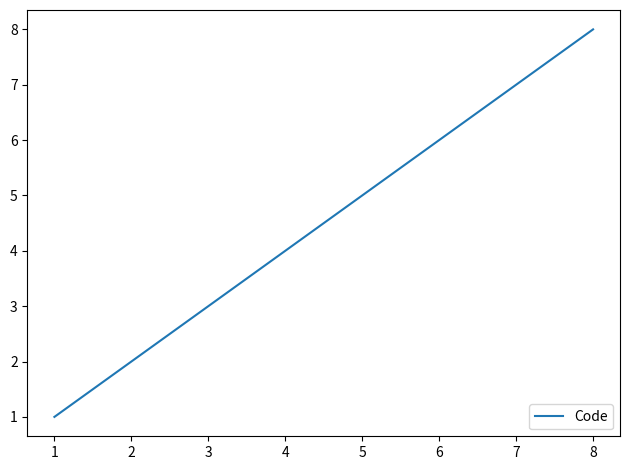

Reading right to left, transcribe all the data shown in this chart.

8	7	6	5	4	3	2	1